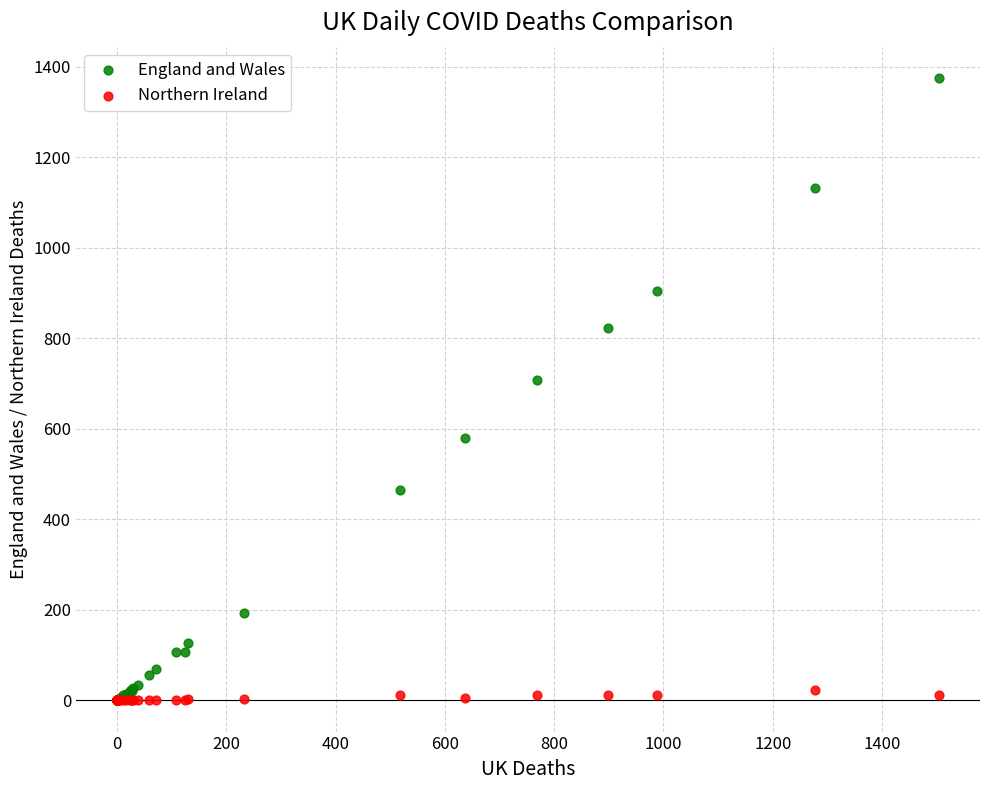

In the England and Wales series, what Y value is closest to 688?

709